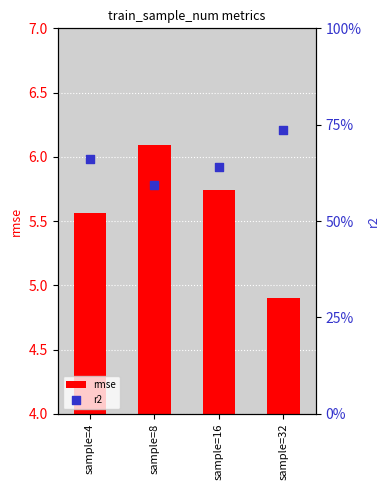

Which series has the widest spread of Y values?

rmse